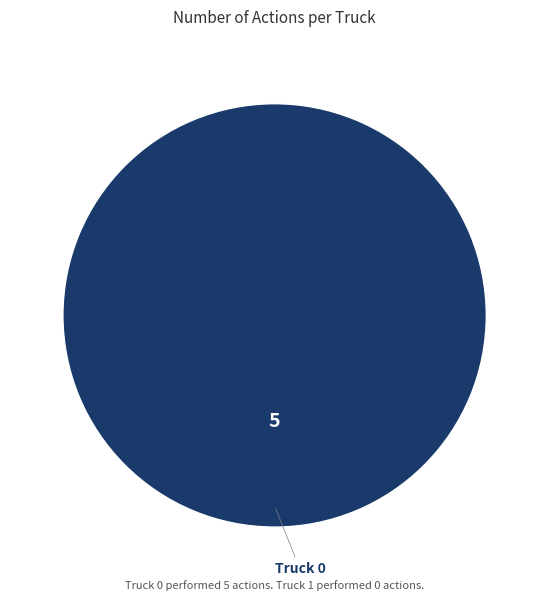

Does any single category account for the majority?

Yes